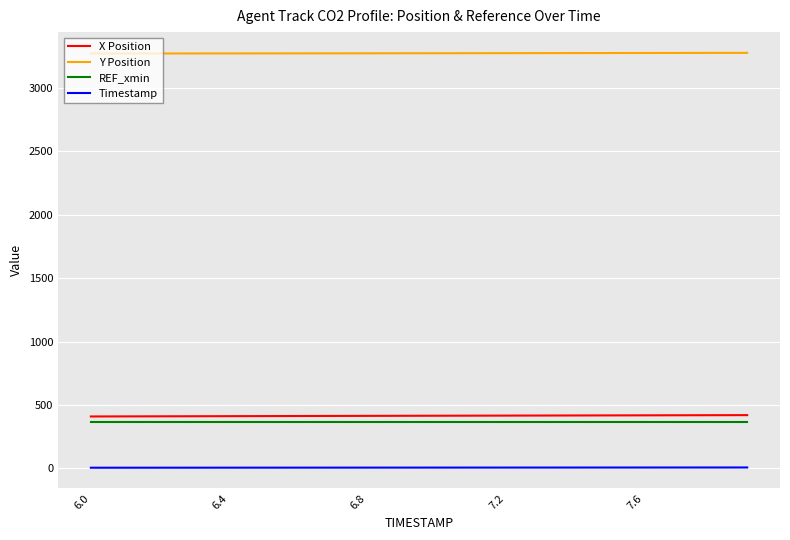

What is the lowest value of the REF_xmin series?

366.5